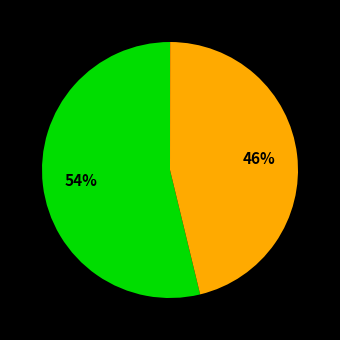

Is there a majority slice in this chart?

Yes